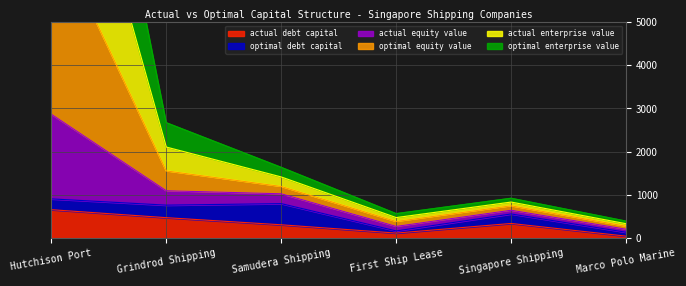

The value of actual debt capital at First Ship Lease is 115.5. True or false?

True